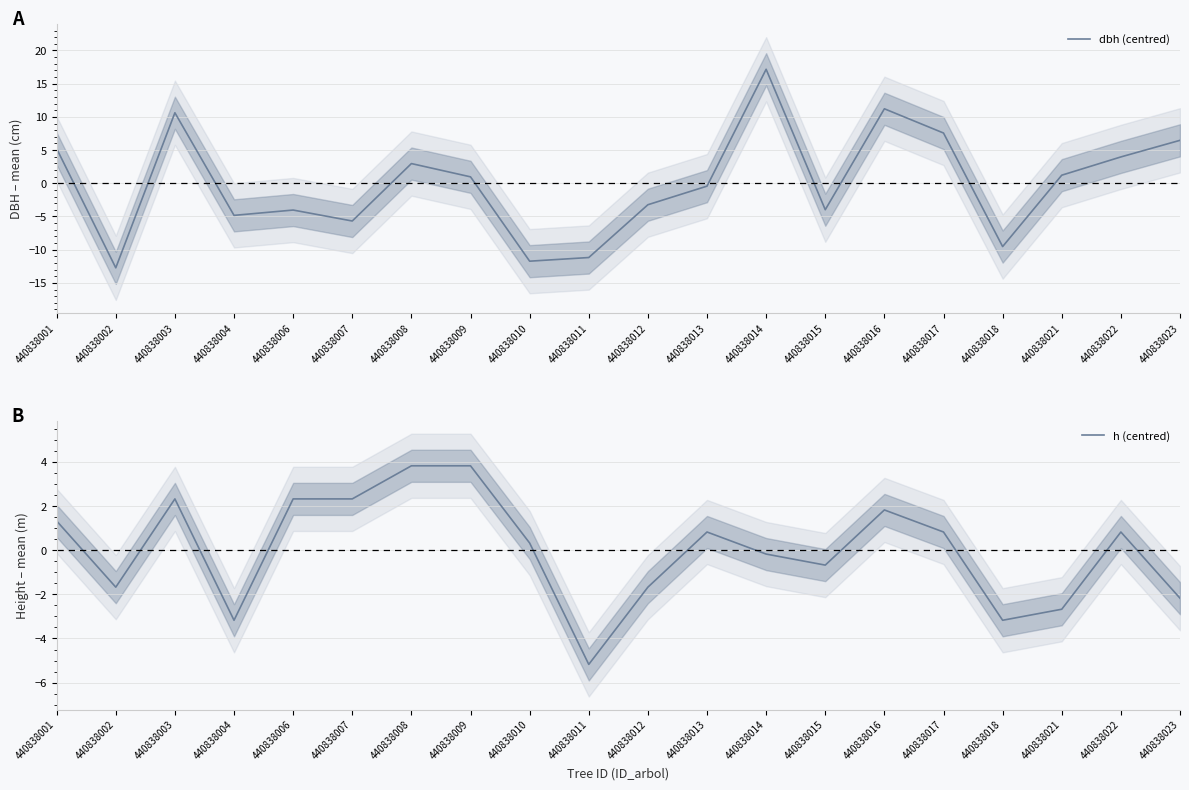

What is the difference between the h (centred) values at 440838004 and 440838013?

4.0